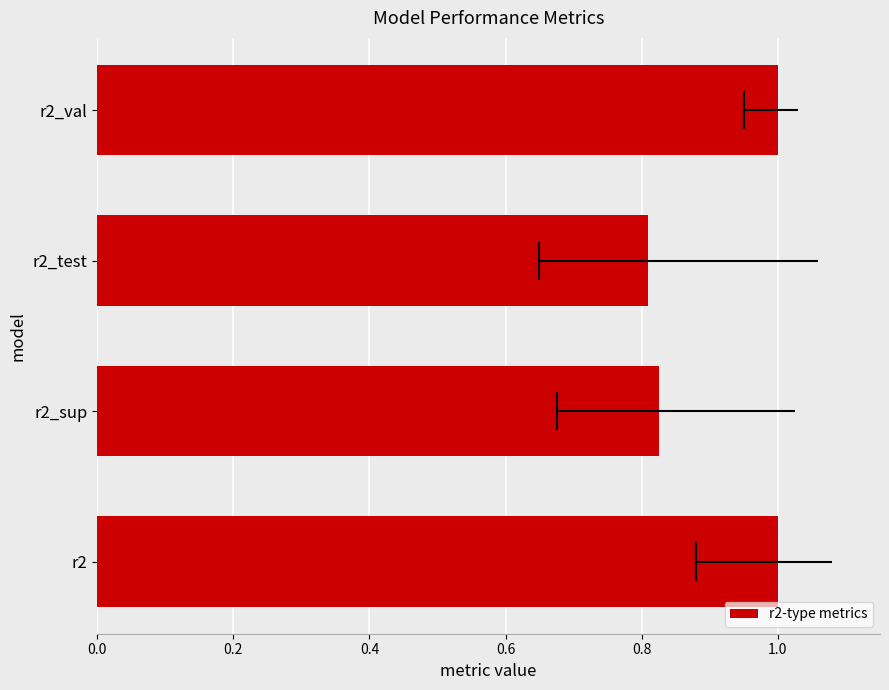

Reading left to right, list all the values displayed in this chart.

1.0	0.8	0.8	1.0